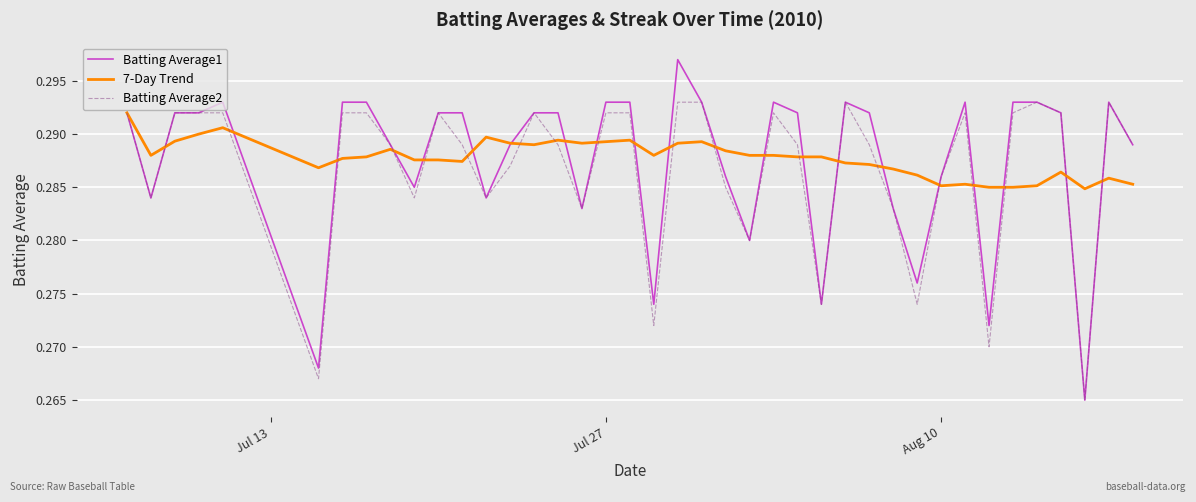

Which series has the widest spread of values?

Batting Average1